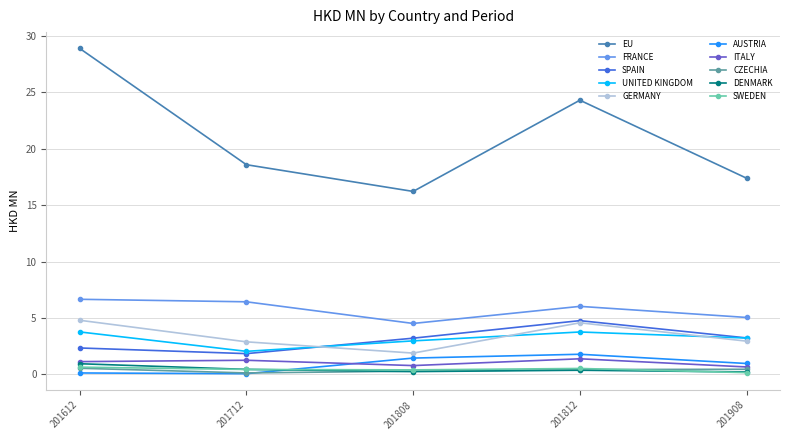

Rank the categories by EU value from highest to lowest.

201612, 201812, 201712, 201908, 201808